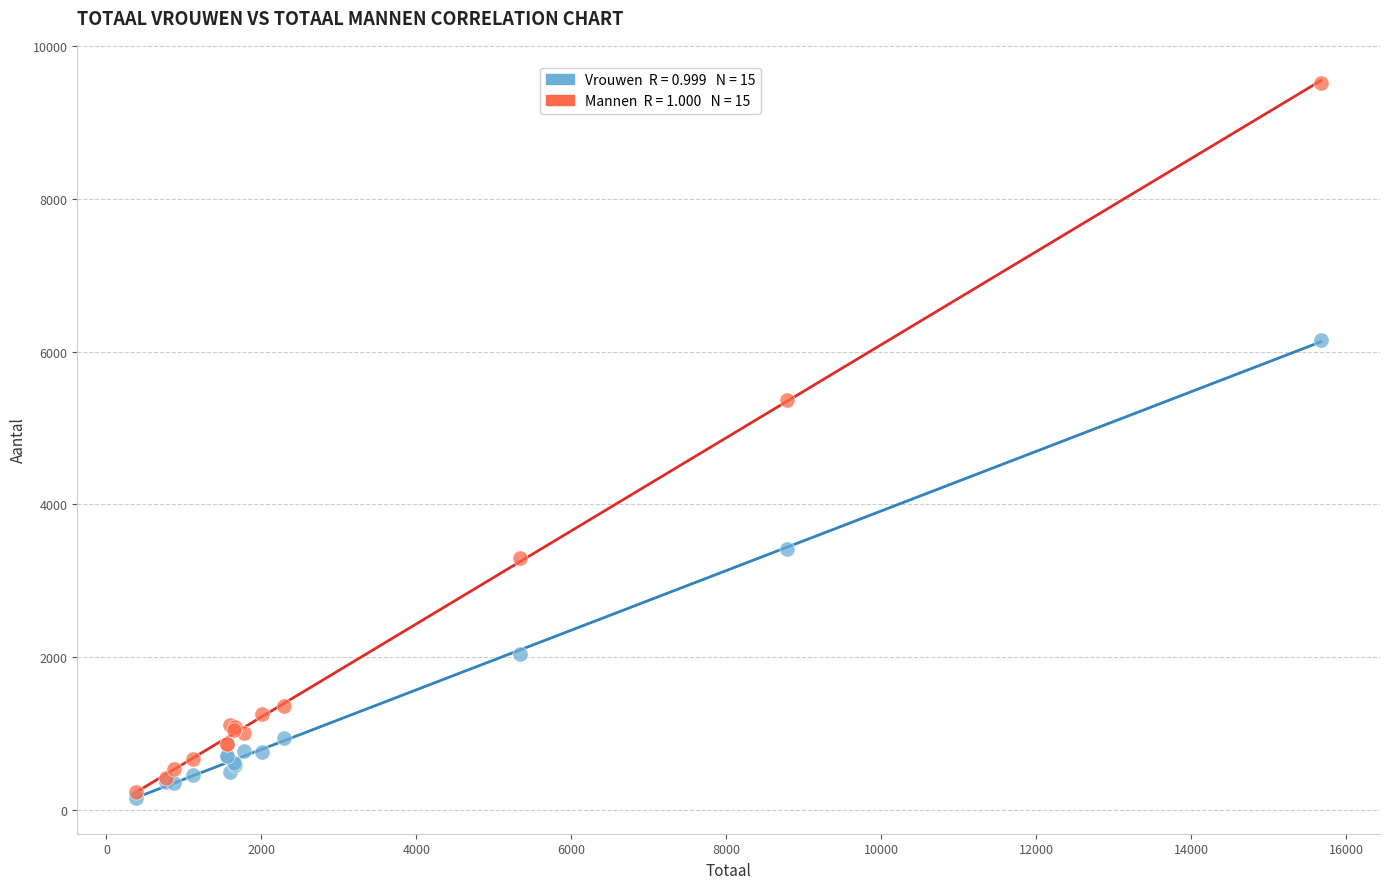

Across all series, what Y value is closest to 4837?

5370